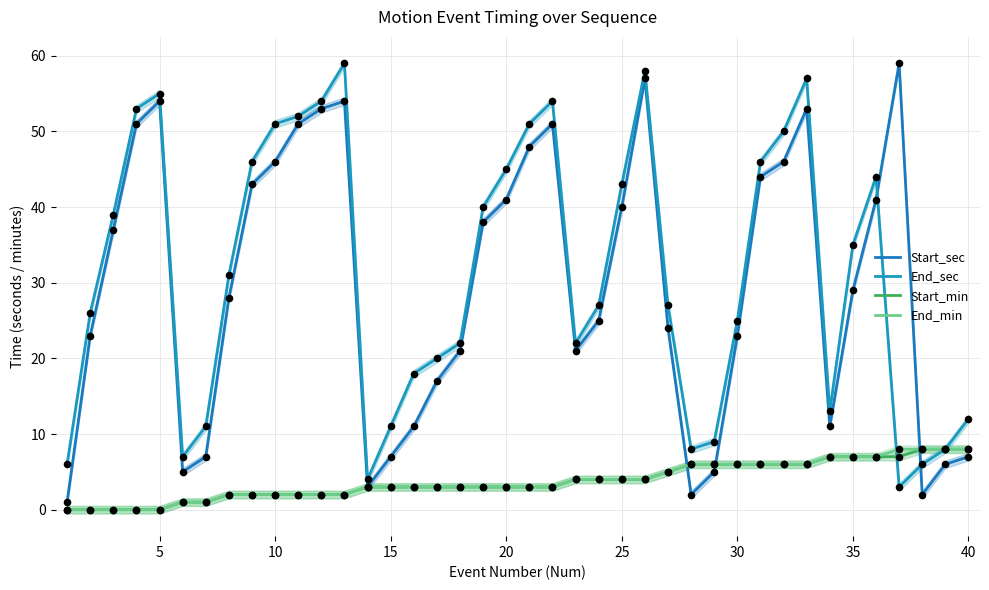

Which series has the widest spread of Y values?

Start_sec